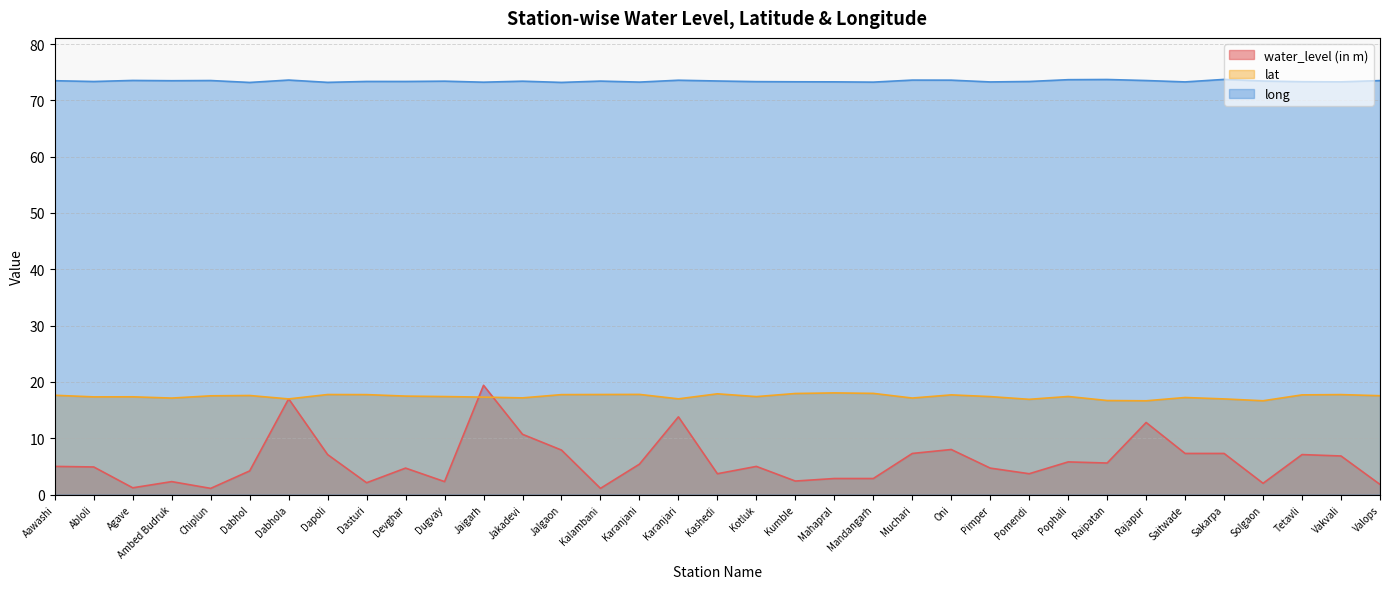

What are all the series names shown in the legend?

water_level (in m), lat, long